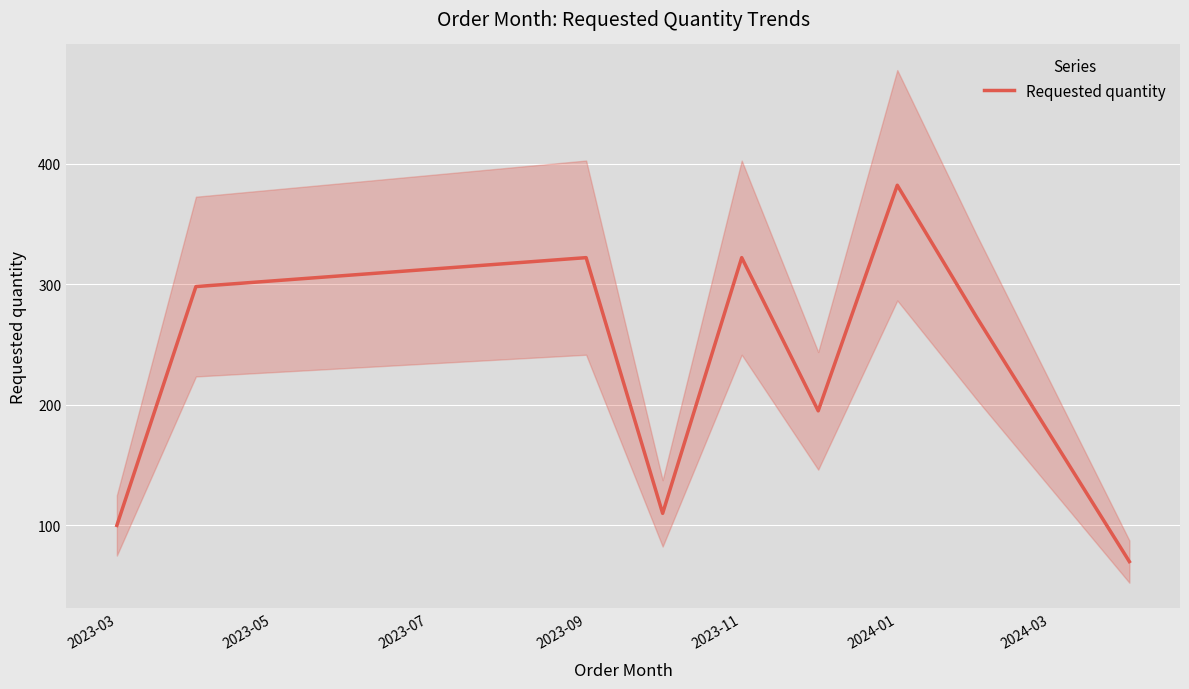

What is the minimum value for Requested quantity?

70